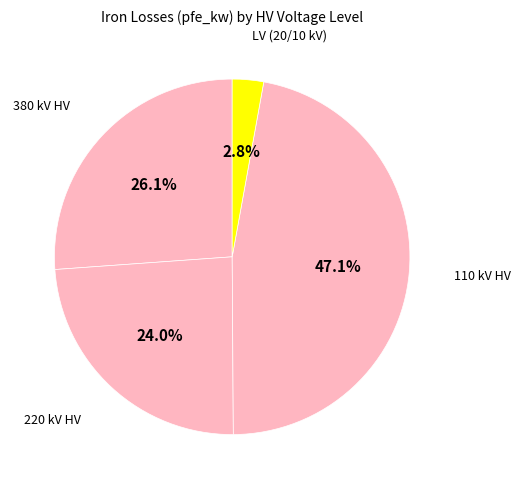

Count the number of slices in the pie.

4